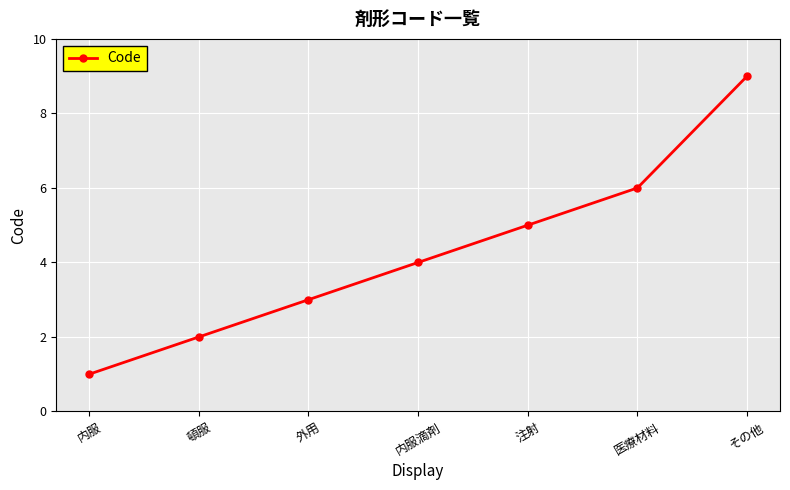

What is the label of the 4th point from the left?

内服滴剤